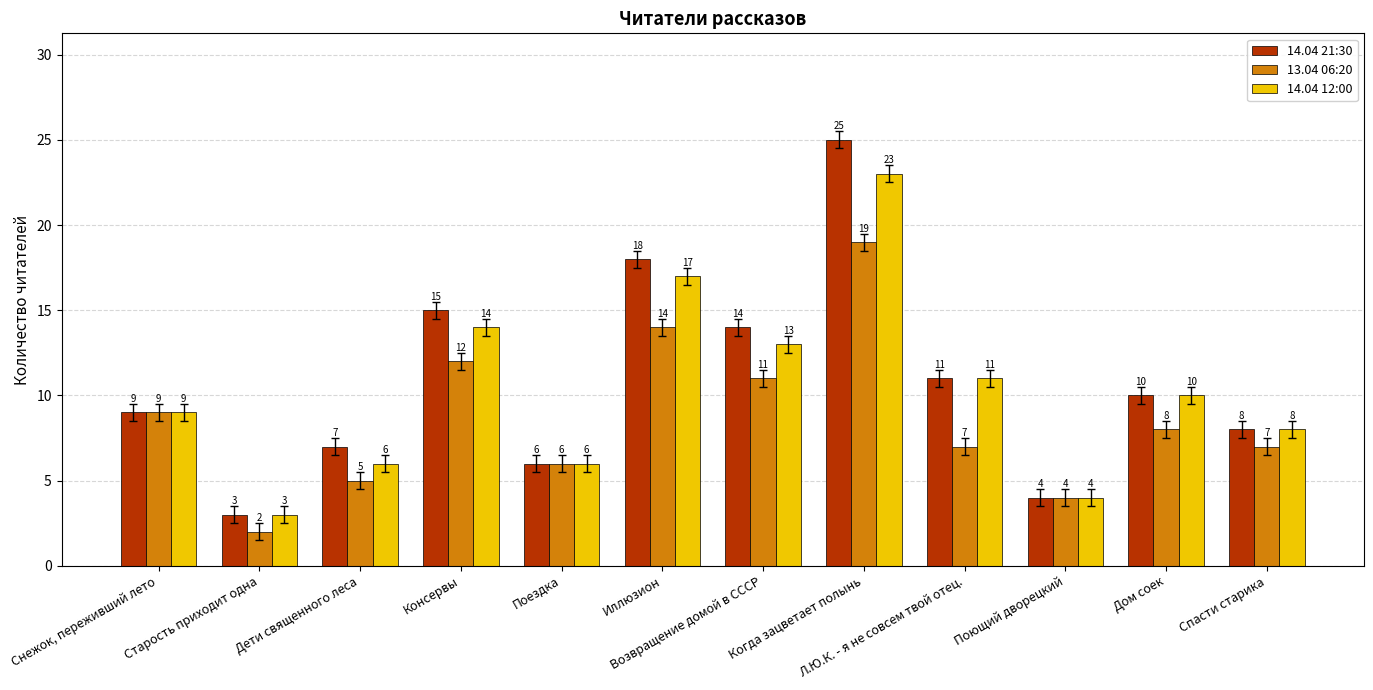

How many bars are there in total?

36